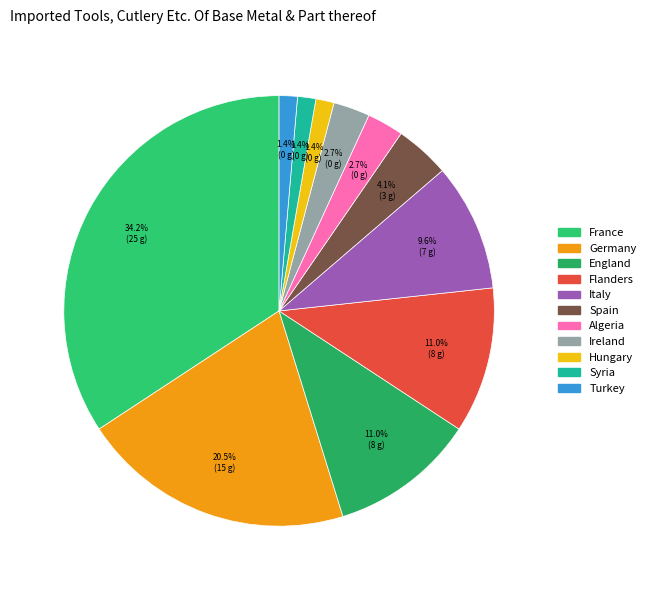

Which category has the smallest portion of the pie?

Hungary